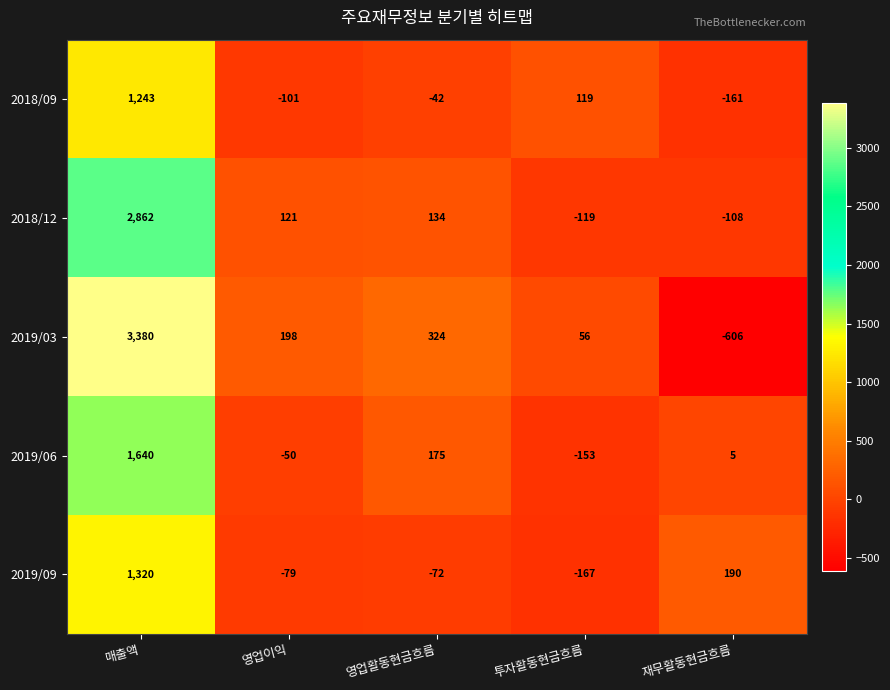

How many values in 2019/06 are above zero?

3